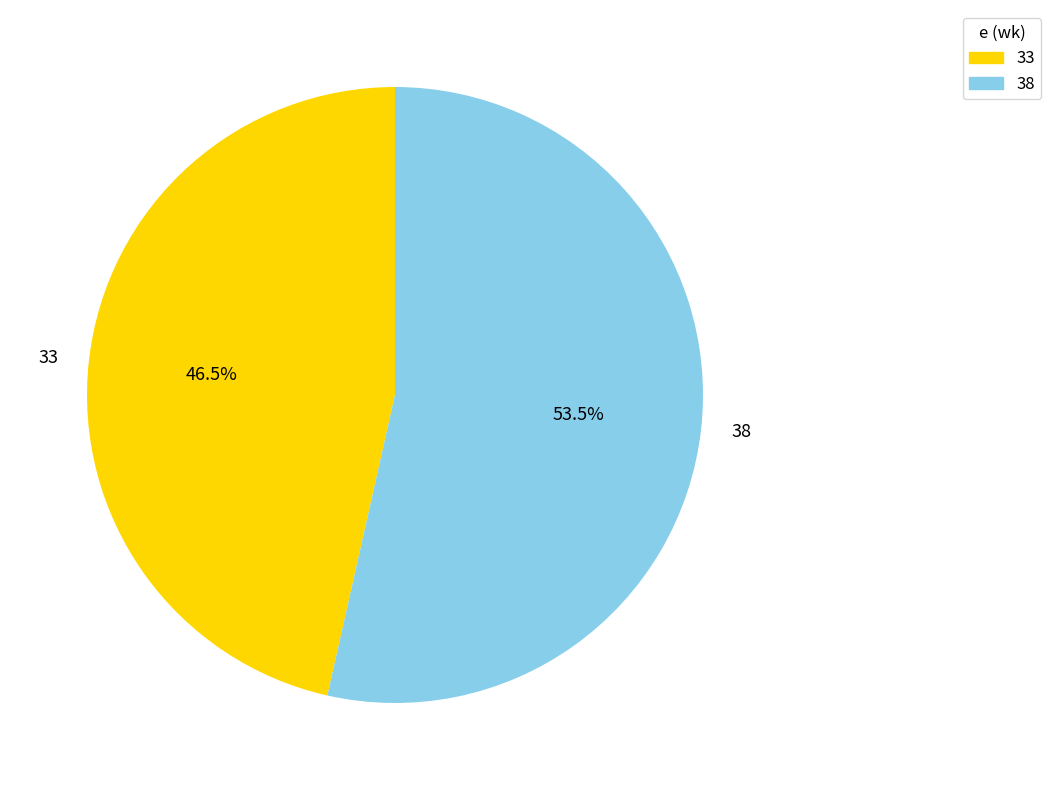

What percentage do 33 and 38 together represent?

100.0%